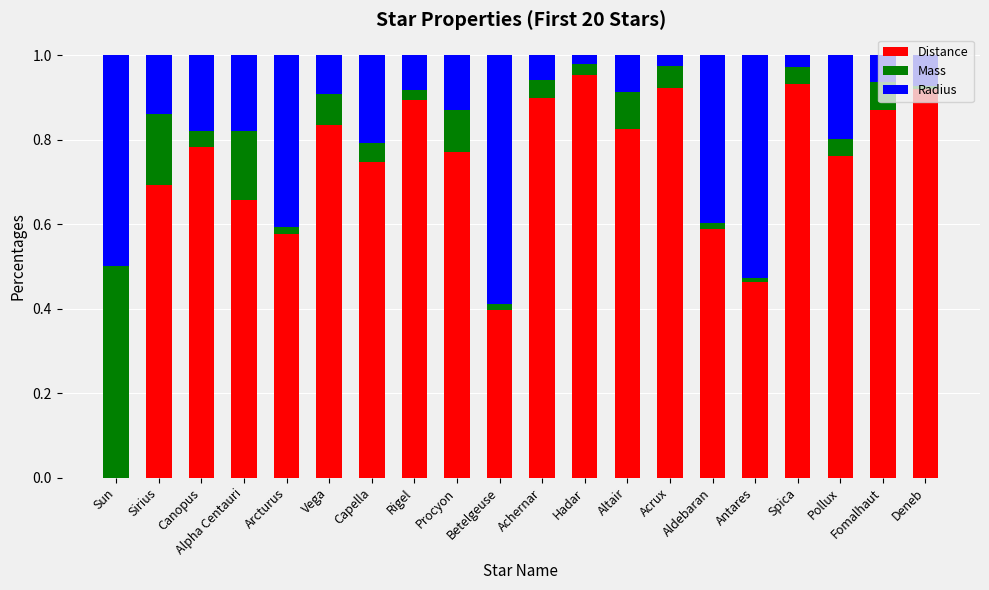

Does the chart contain stacked bars?

Yes